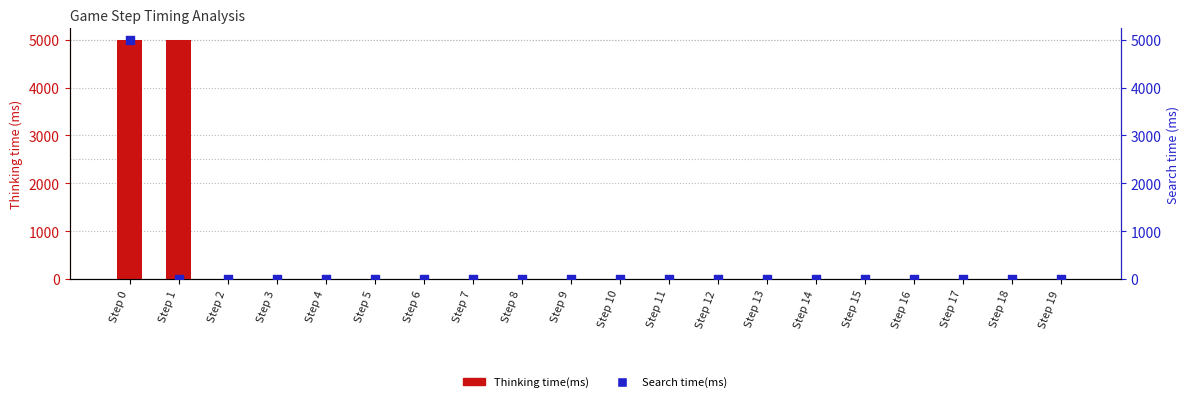

Which series has the largest total across all categories?

Thinking time(ms)